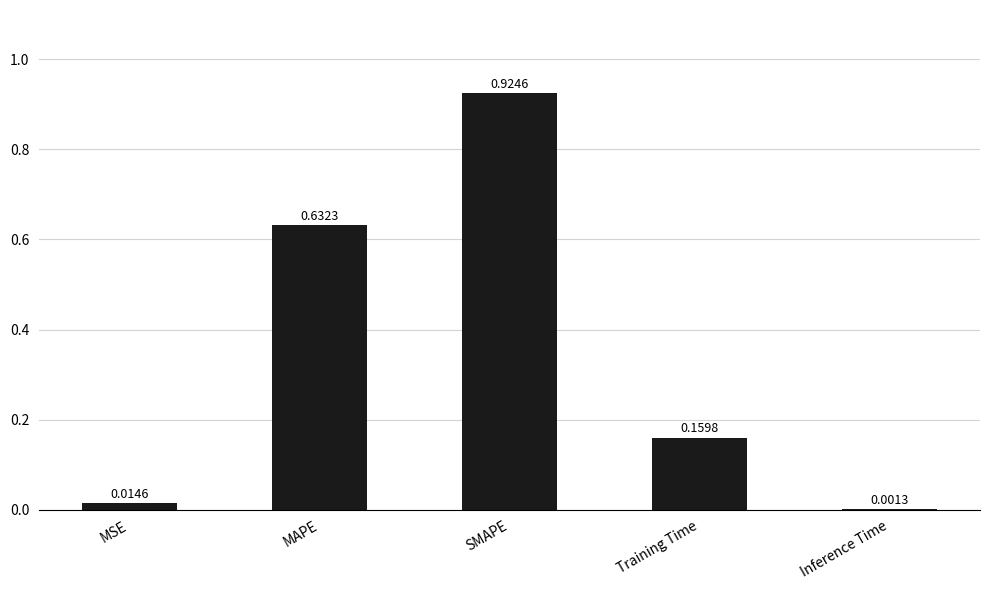

Which label corresponds to the largest value in the chart?

SMAPE